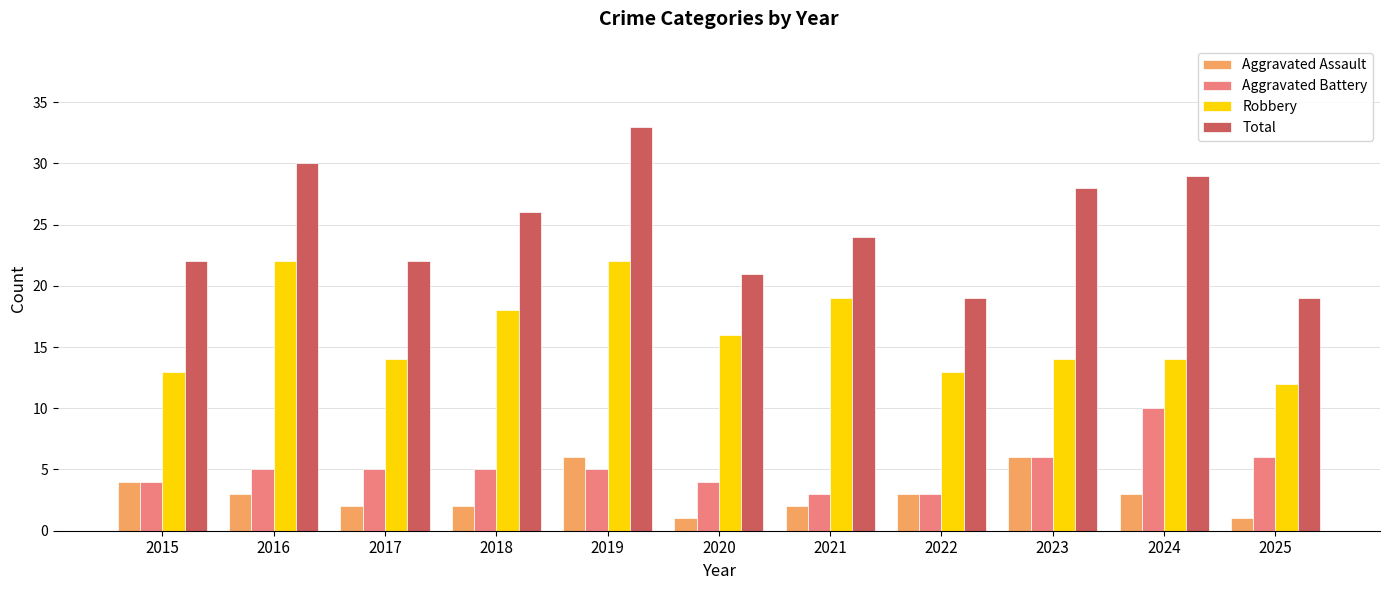

Between 2019 and 2022, which series saw the biggest shift?

Total